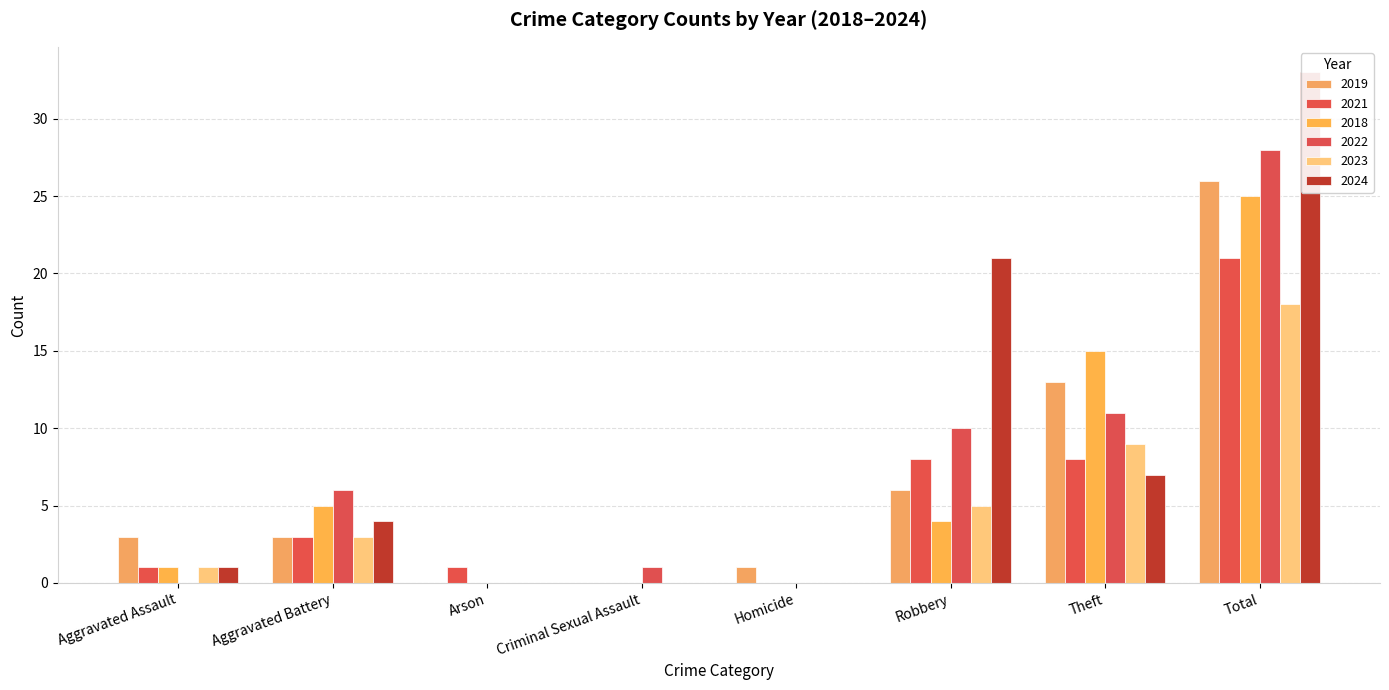

At Criminal Sexual Assault, list the series in order from largest to smallest.

2022, 2019, 2021, 2018, 2023, 2024